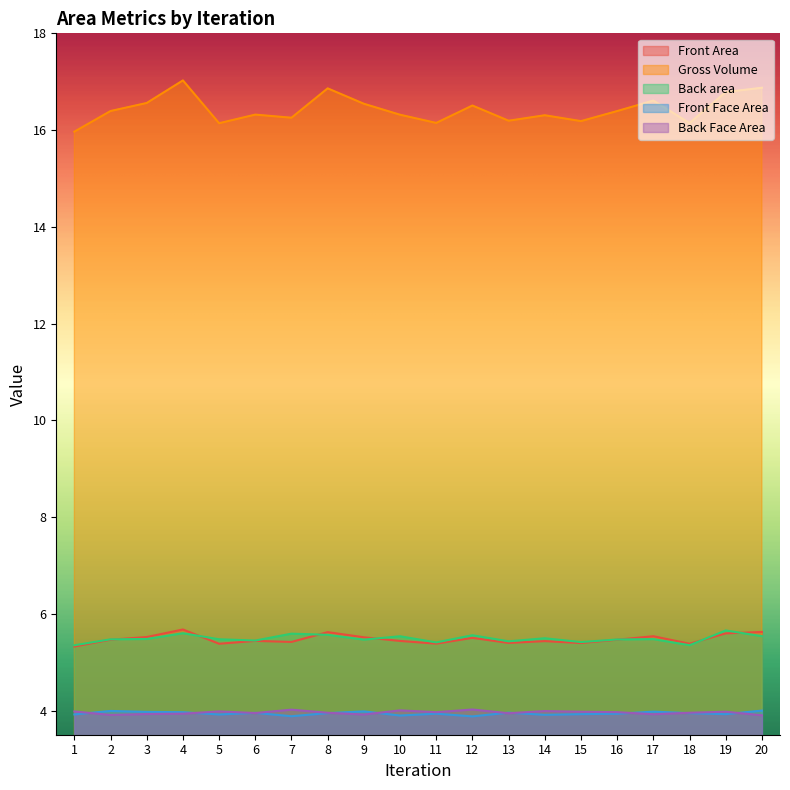

True or false: Front Area and Back area cross at least once.

True